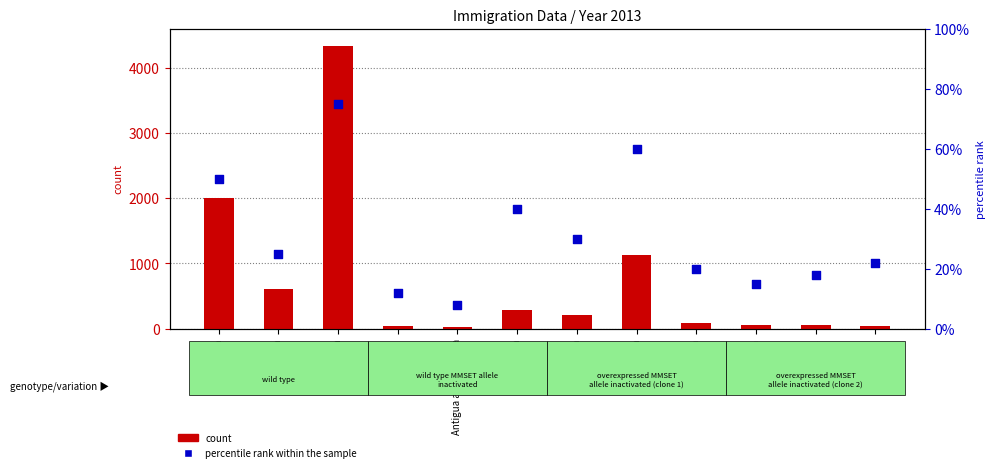

Which series reaches the minimum Y coordinate?

percentile rank within the sample